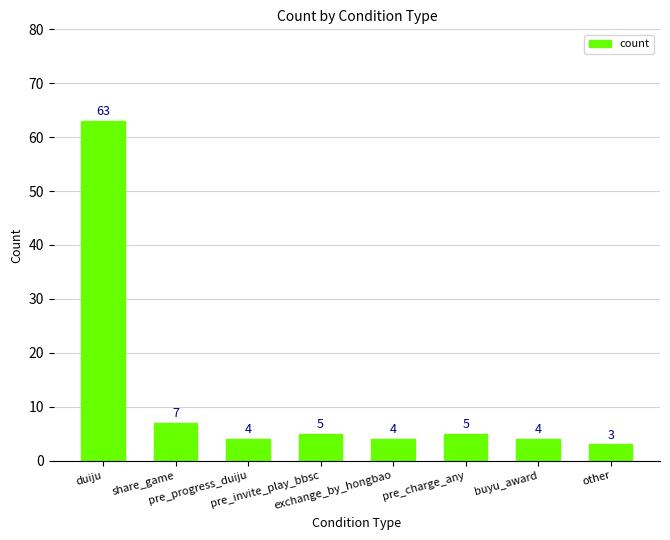

How many distinct data groups are displayed?

1